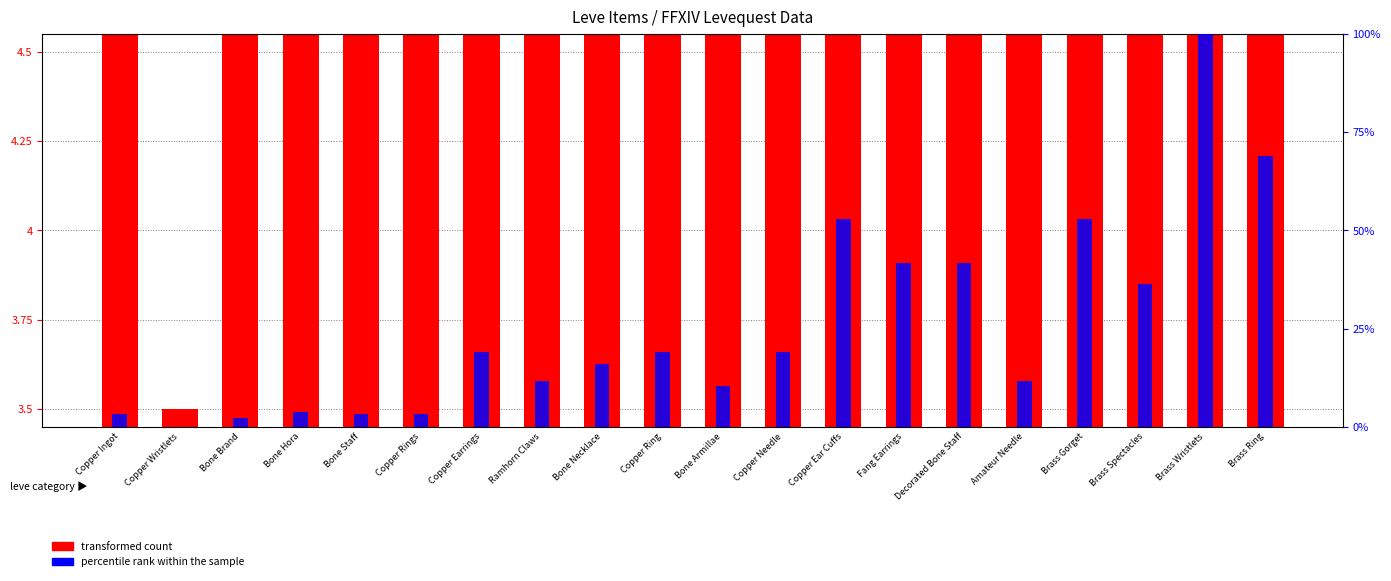

What is the value of the percentile rank within the sample bar at the 1st from the left?

3.3